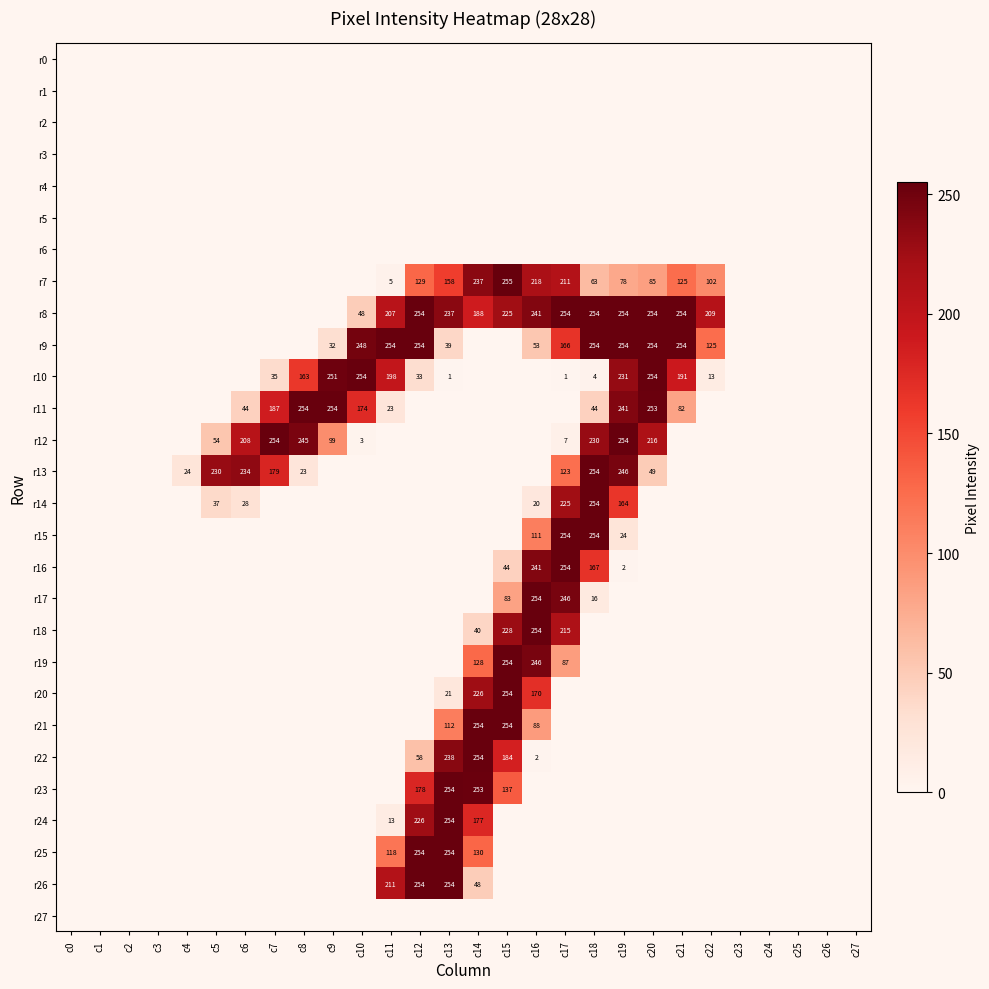

Count the number of categories in the chart.

28